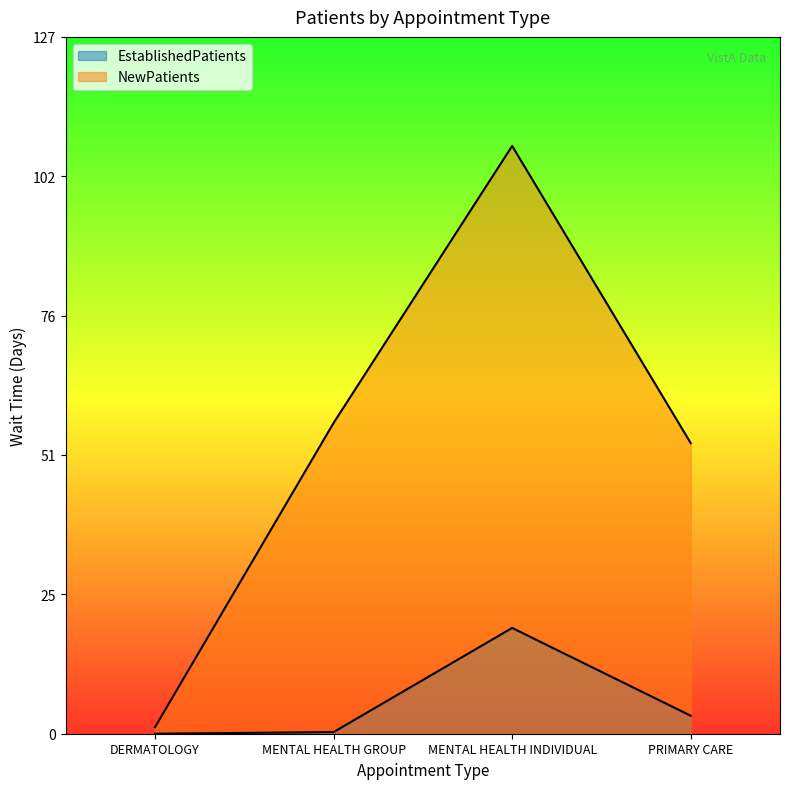

Which series has the largest range (max minus min)?

NewPatients